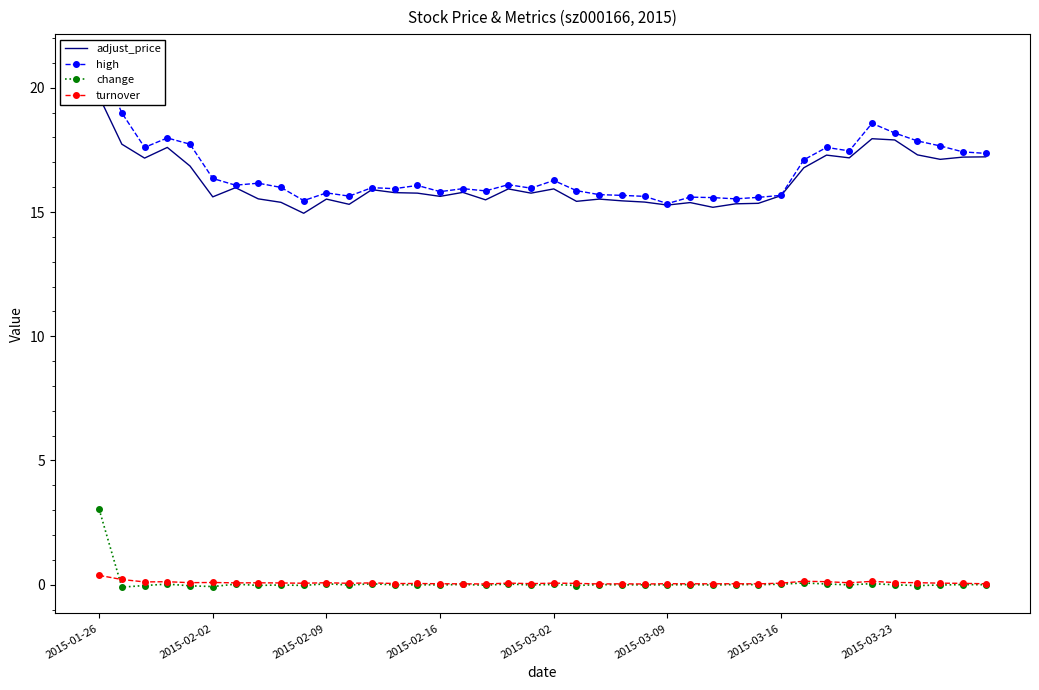

Which series ends up on top after the final intersection of change and turnover?

turnover